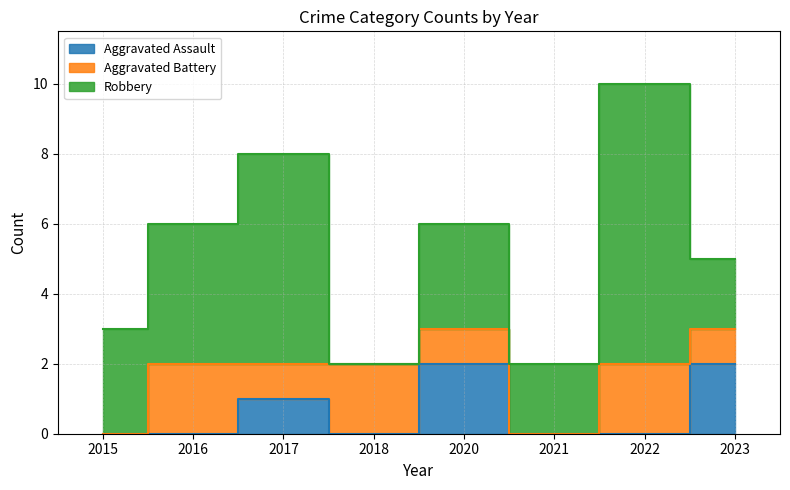

Is it true that Robbery equals 2 at 2017?

False